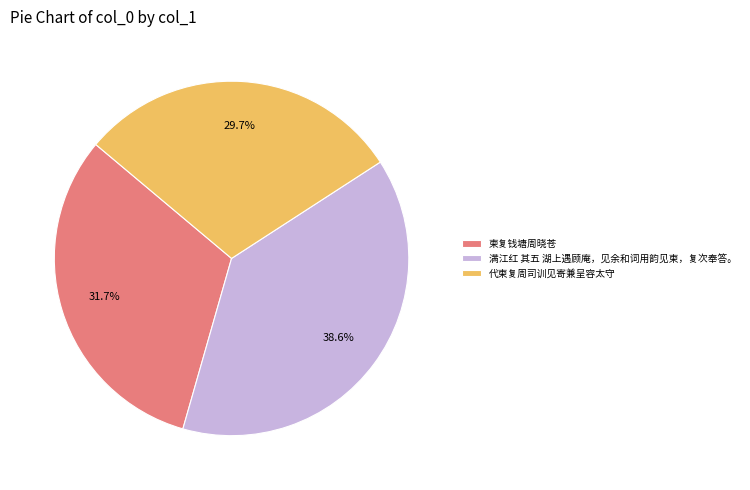

Does 柬复钱塘周晓苍 represent more than half of the total?

No